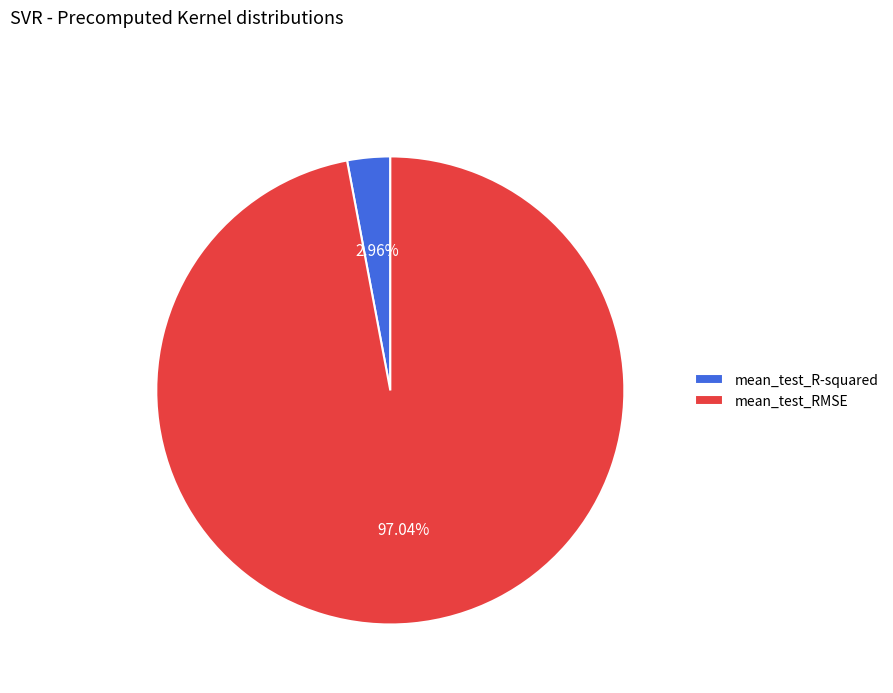

Combined, what portion of the pie is mean_test_RMSE and mean_test_R-squared?

100.0%